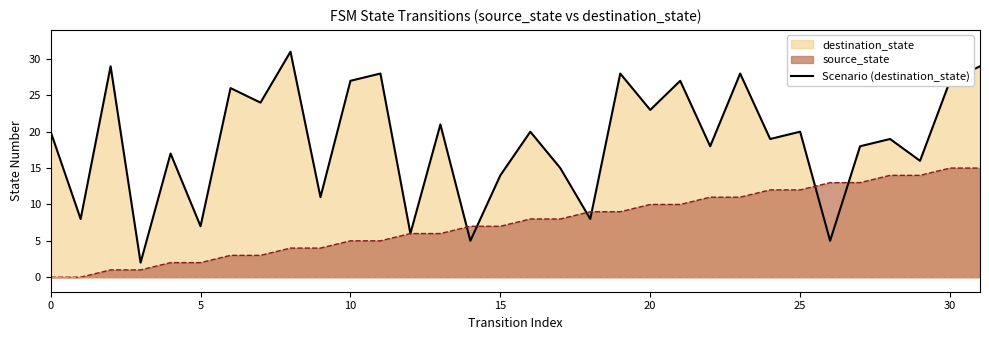

The value at 15 is 14. True or false?

True